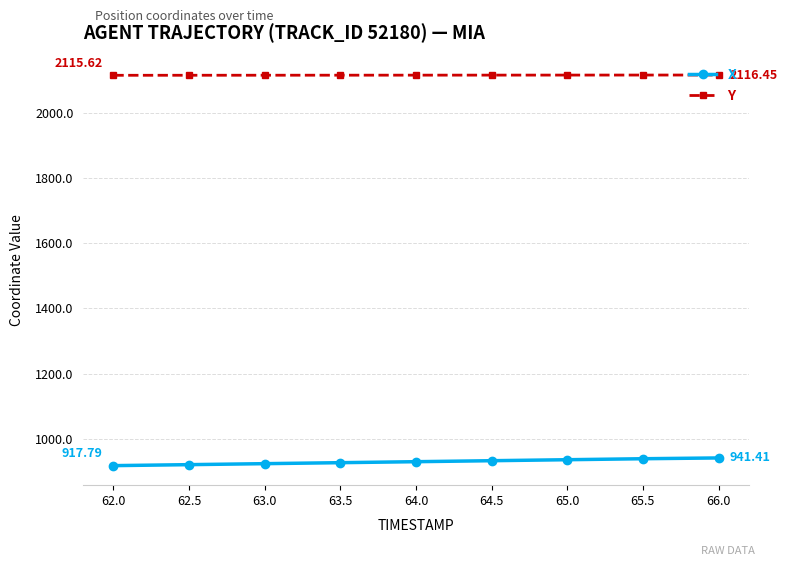

The value of X at 62.5 is 571.2. True or false?

False